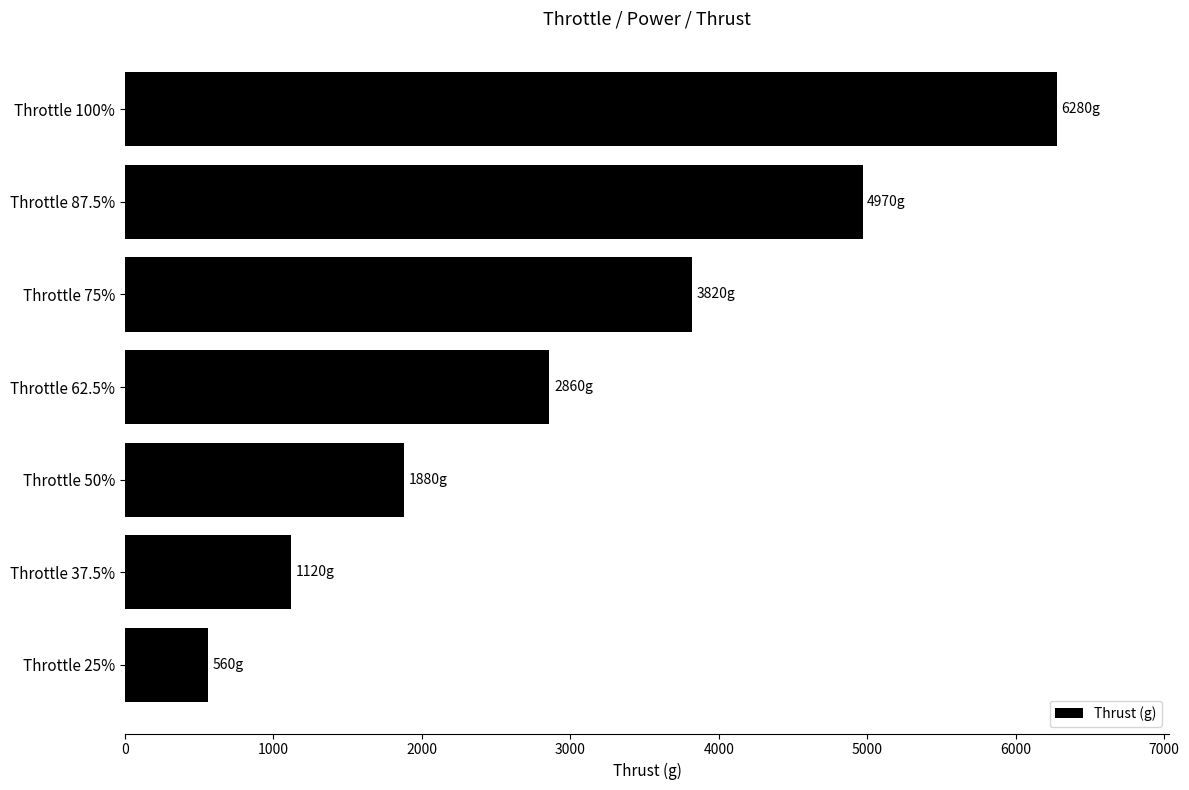

At which label is the value closest to 3420?

Throttle 75%